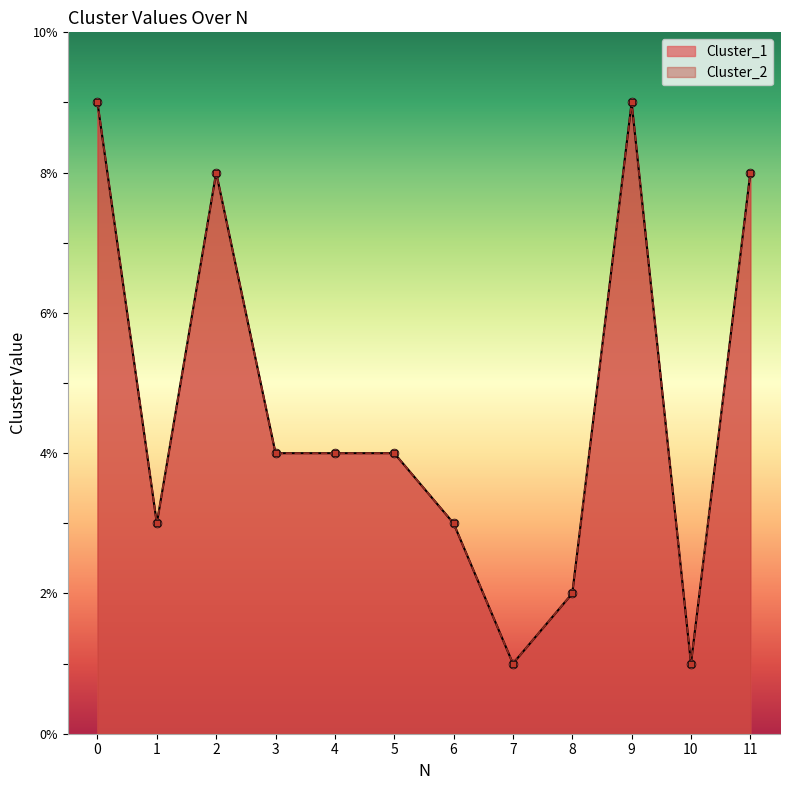

What is the total value across all series at 11?

16